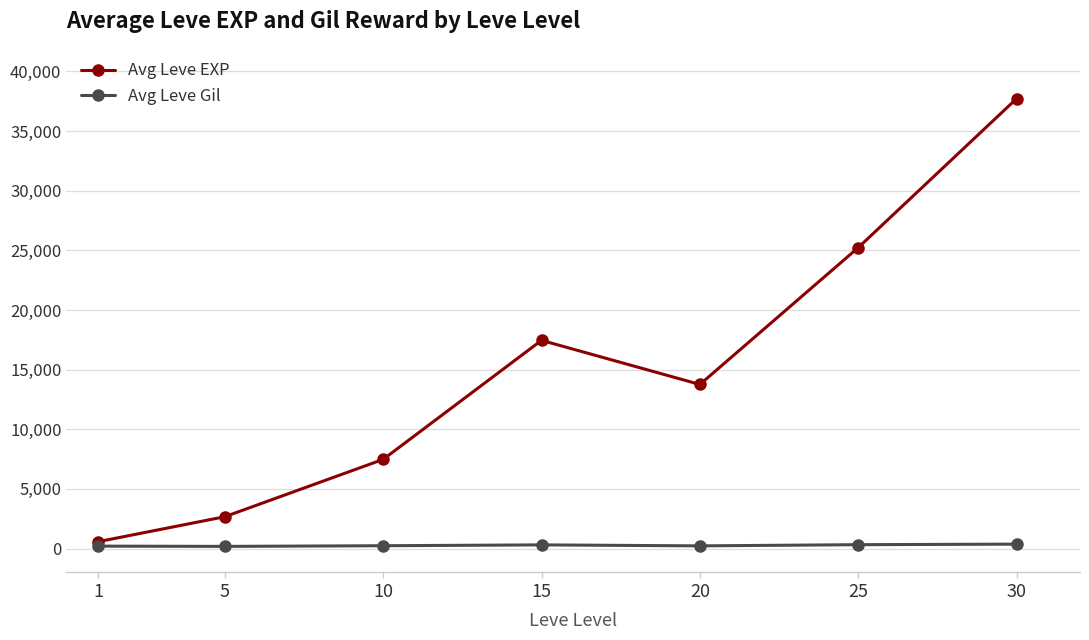

List the series in order of their overall mean, lowest first.

Avg Leve Gil, Avg Leve EXP